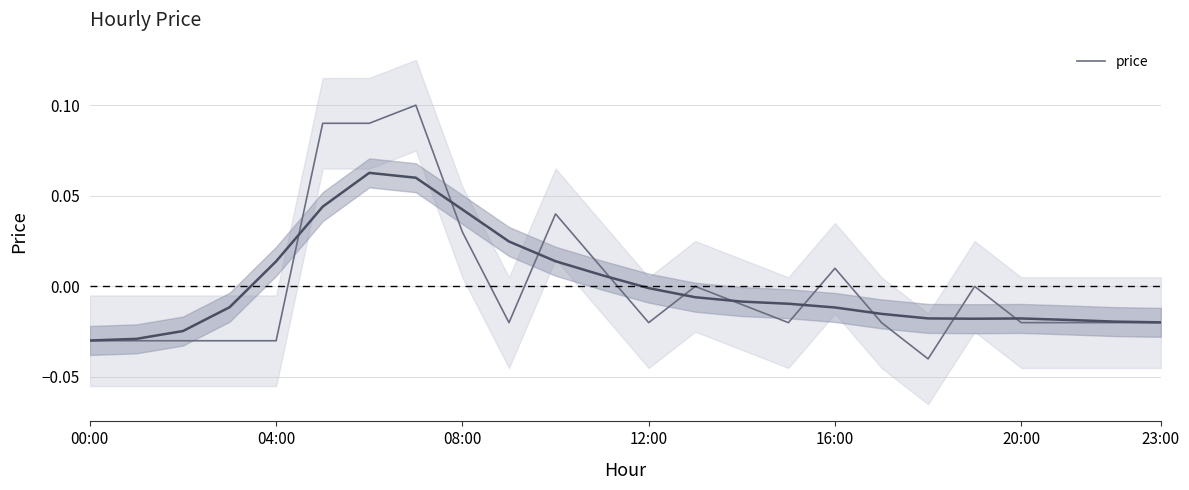

True or false: there are more than 0 points higher than both neighbors.

True